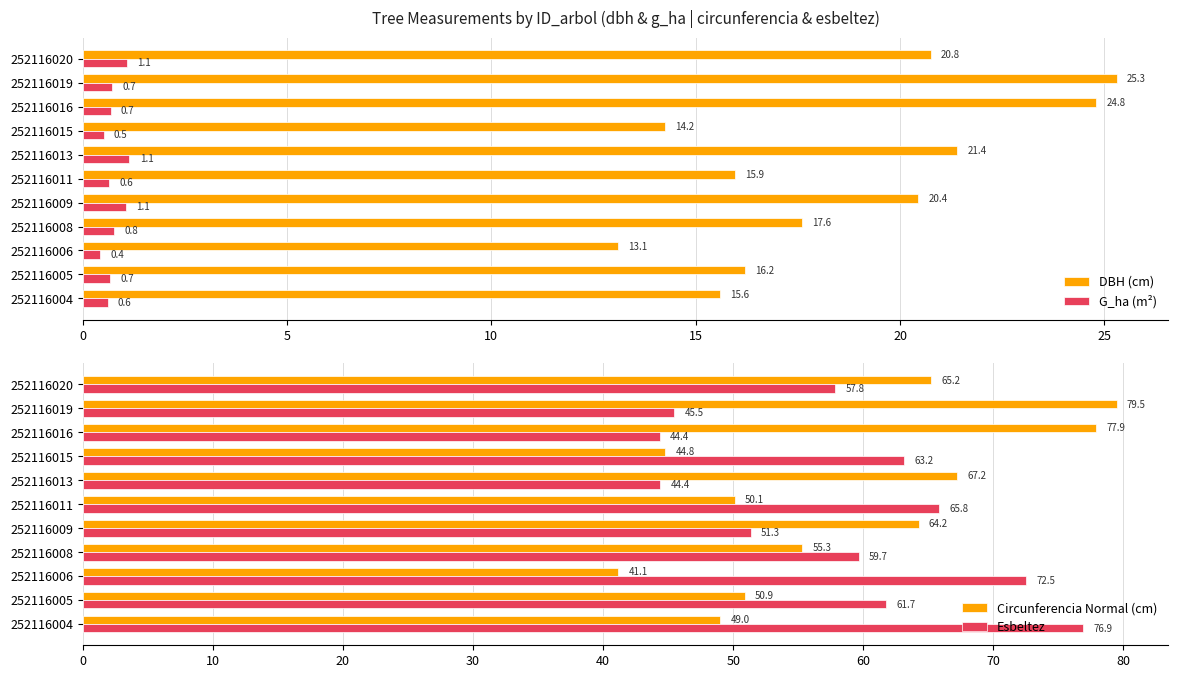

What value does the G_ha (m²) series have at 252116008?

0.8